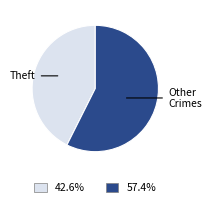

How many segments does this pie chart have?

2